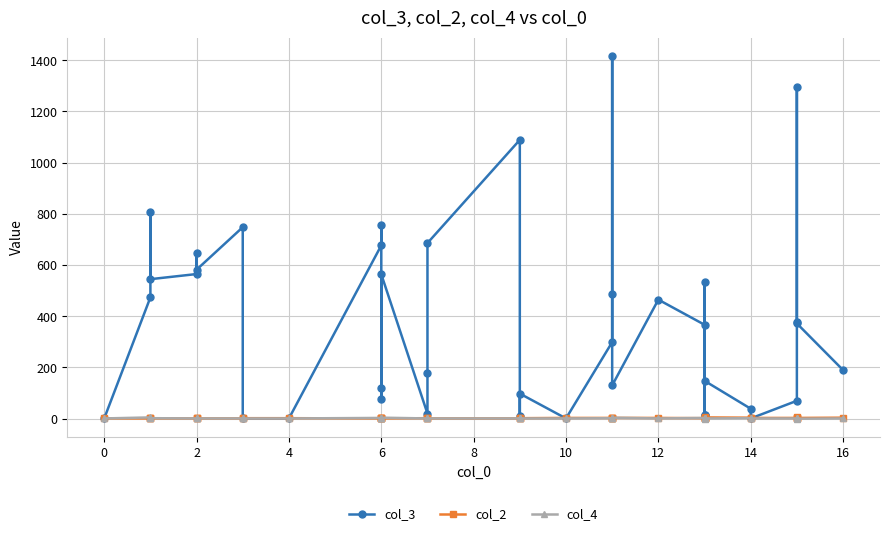

At which category does col_4 reach its first local valley?

2